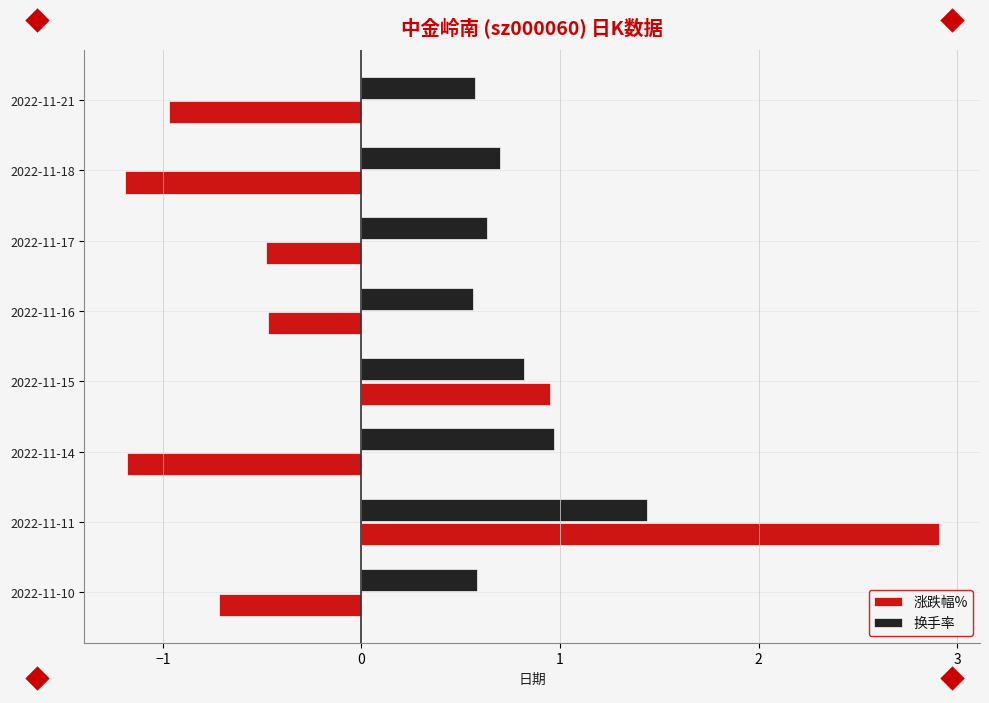

What is the spread (max minus min) of values at 2022-11-17?

1.1